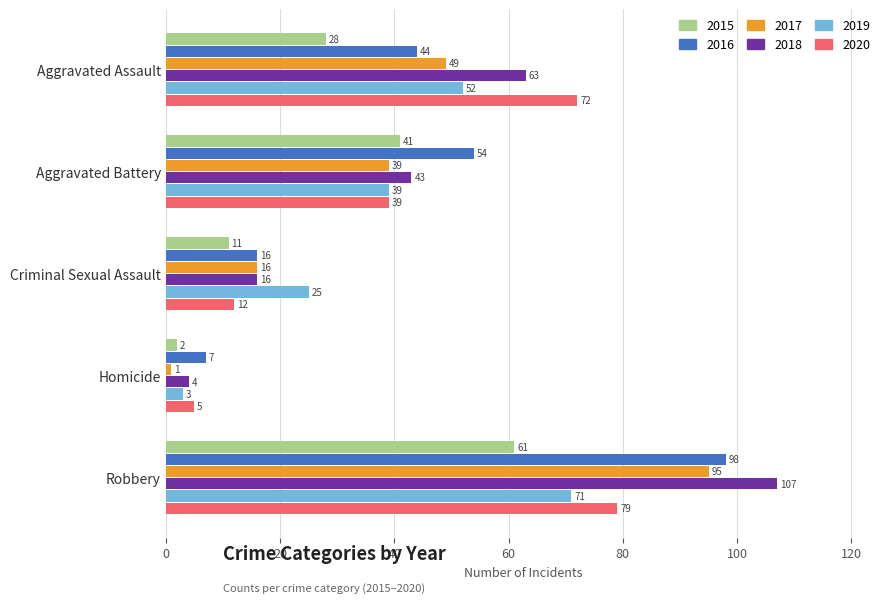

Which category has the highest value in the 2018 series?

Robbery